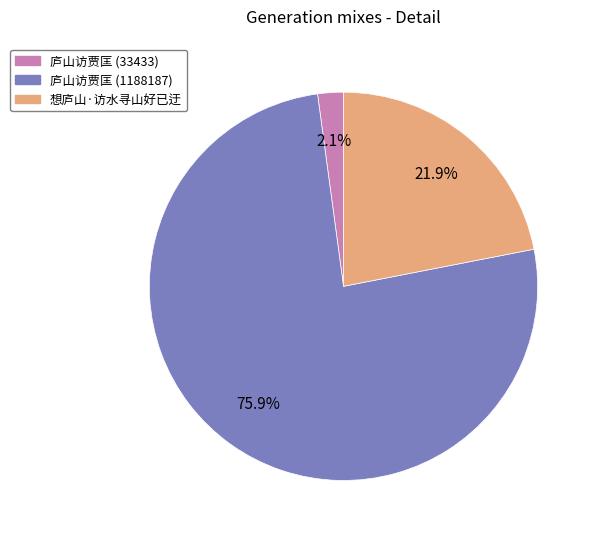

Rank the categories by value from lowest to highest.

庐山访贾匡 (33433), 想庐山·访水寻山好已迂, 庐山访贾匡 (1188187)